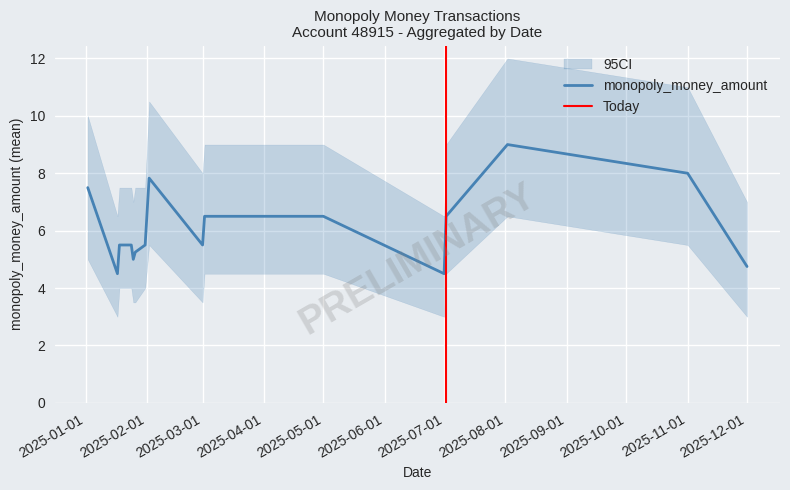

How many lines are shown in the chart?

3